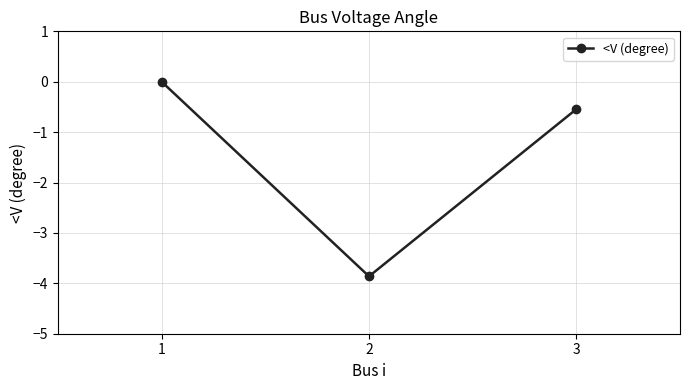

Rank the categories by value from lowest to highest.

2, 3, 1